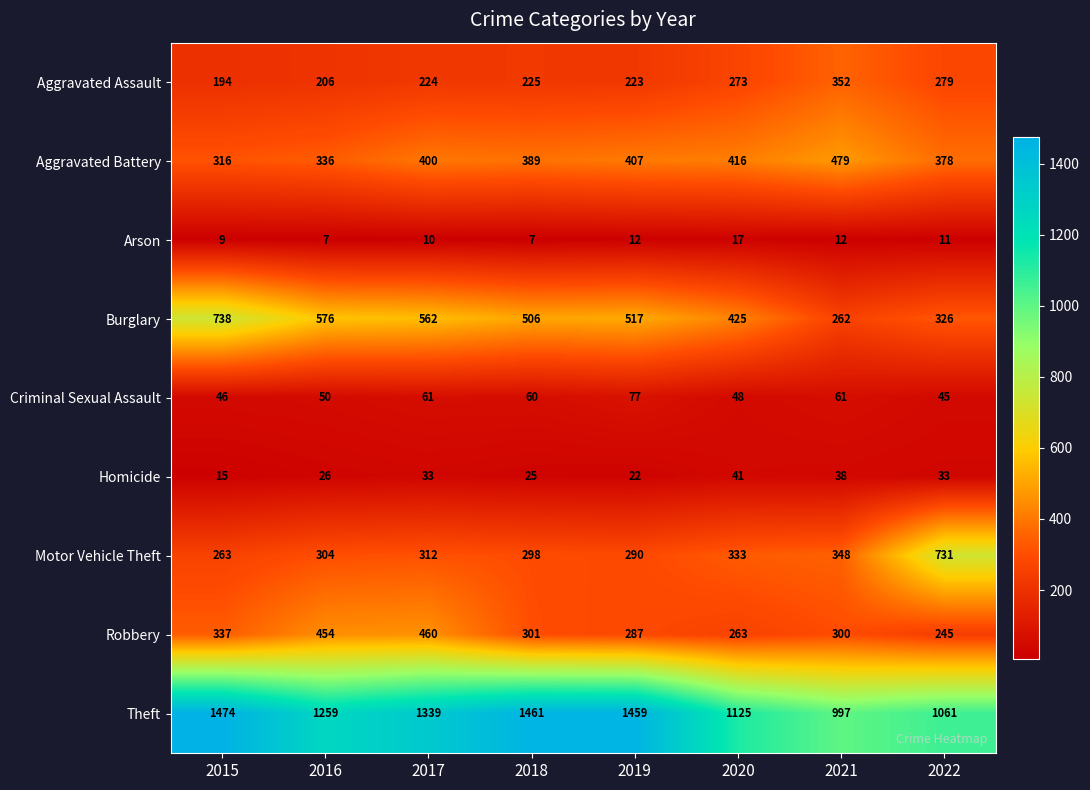

The value of Aggravated Assault at 2021 is 352. True or false?

True